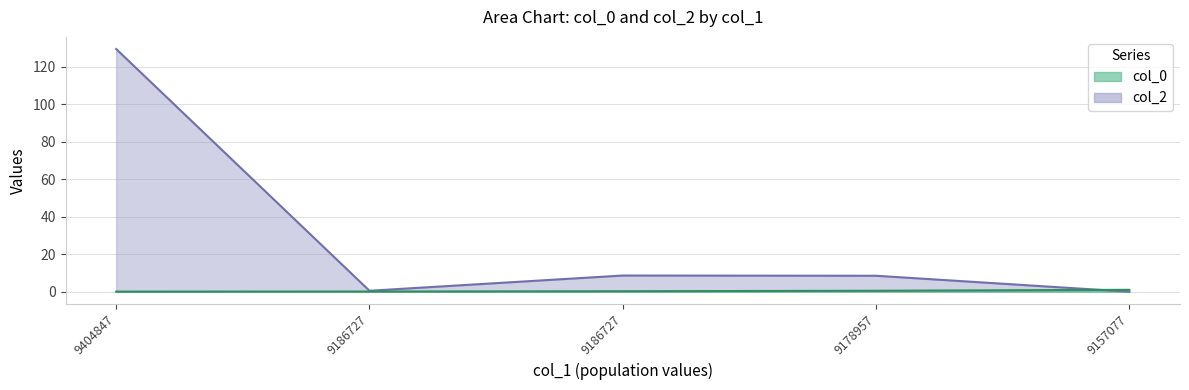

Which series ends up on top after the final intersection of col_2 and col_0?

col_0